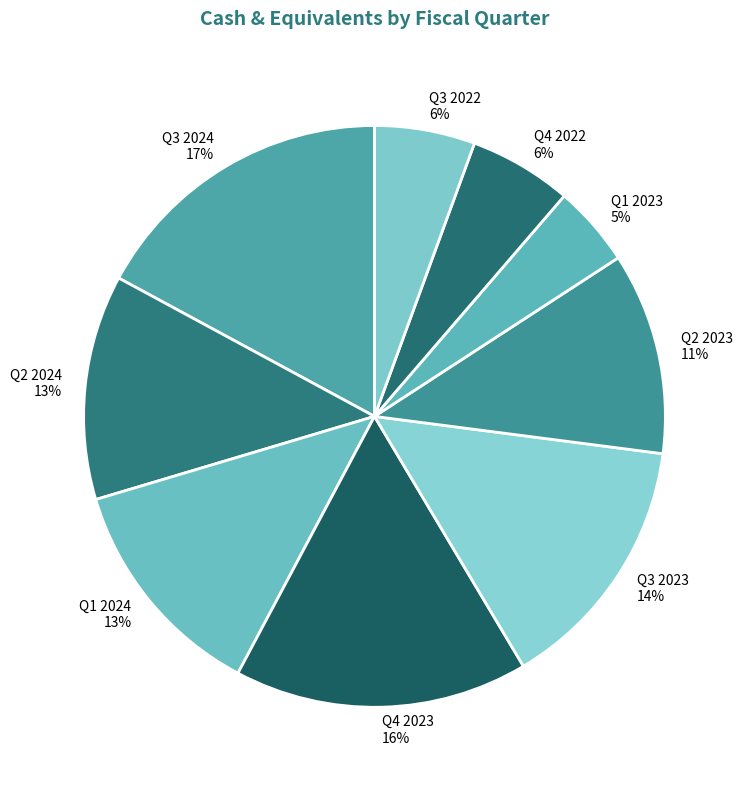

To the nearest percent, what is the difference between the largest and smallest slice percentages?

13%